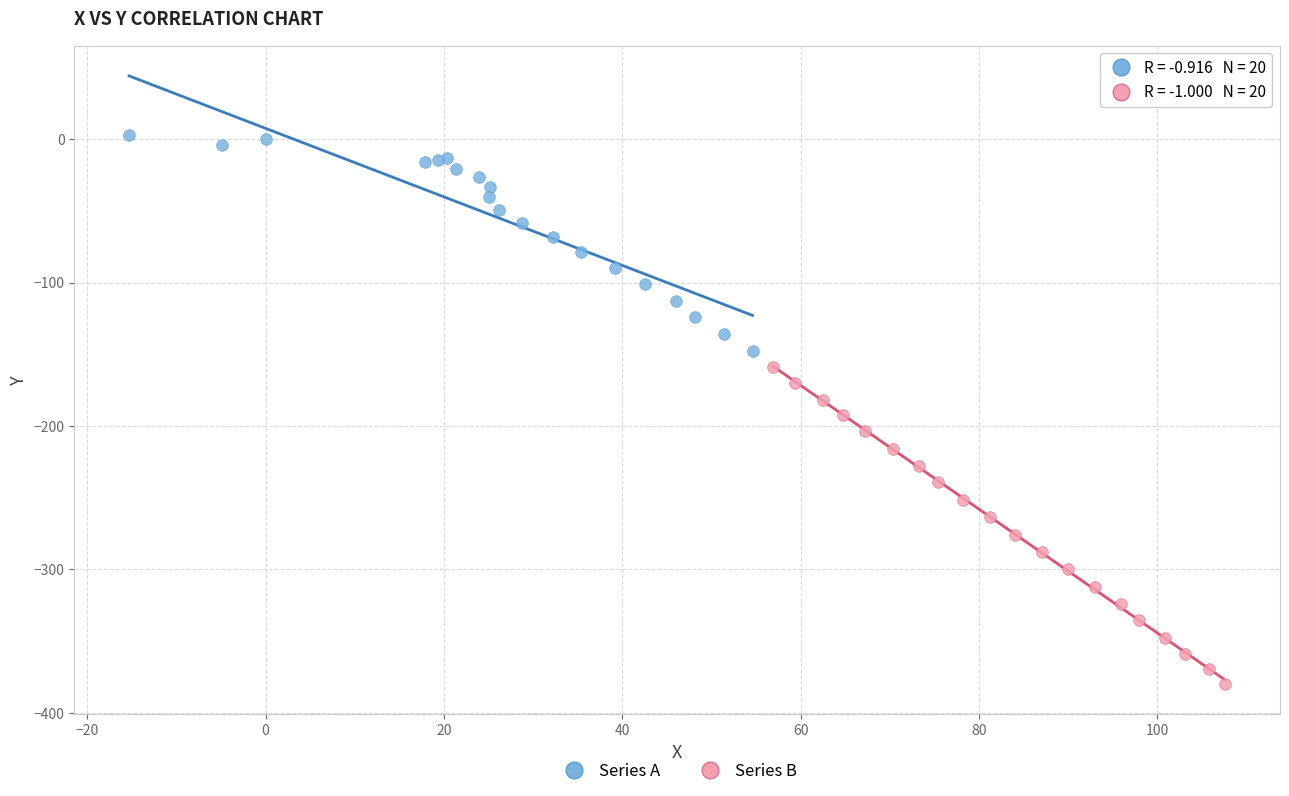

Which series contains the lowest Y value?

Series B